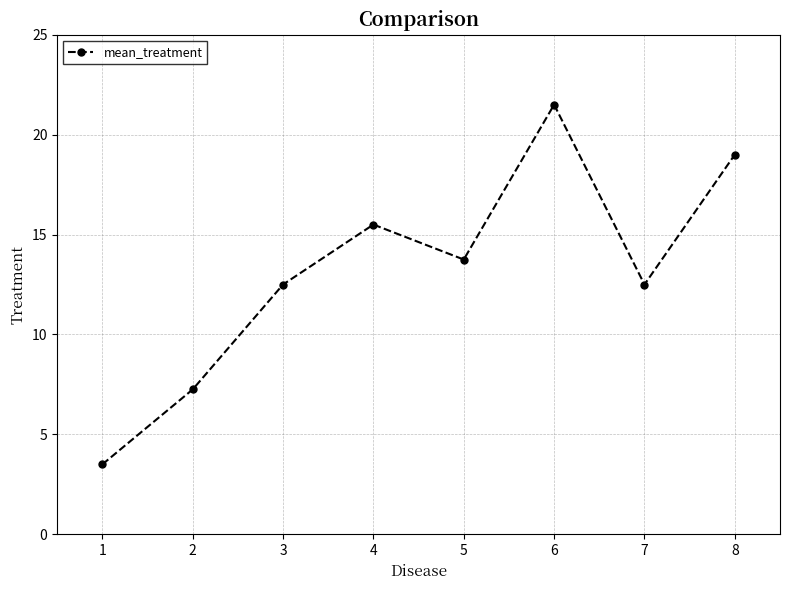

What is the sum of all values?

105.5